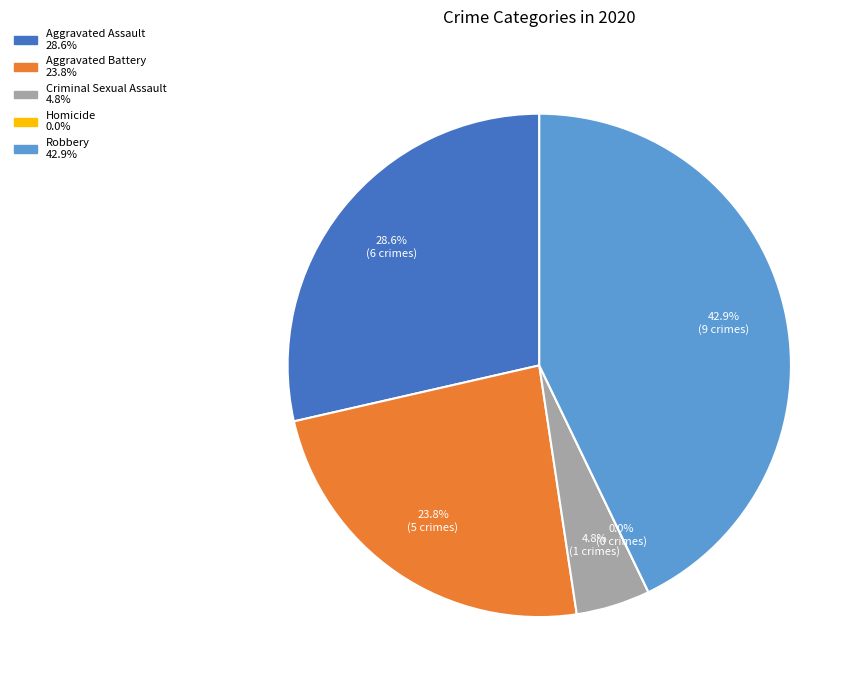

Is there any slice that represents more than half of the pie?

No